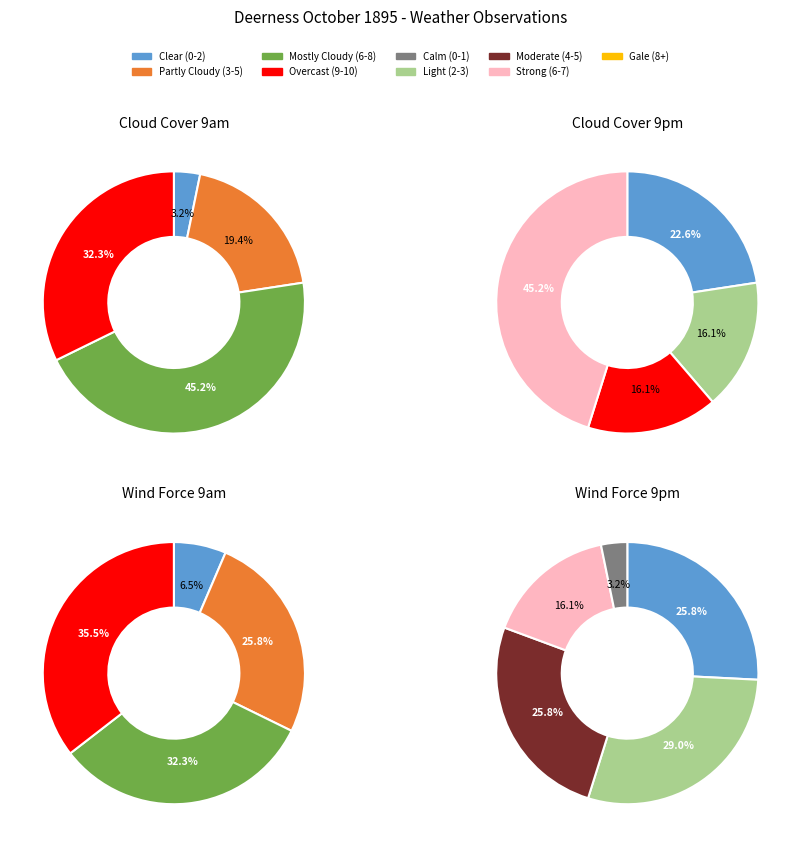

Combined, what portion of the pie is 29 and 11?

8.0%